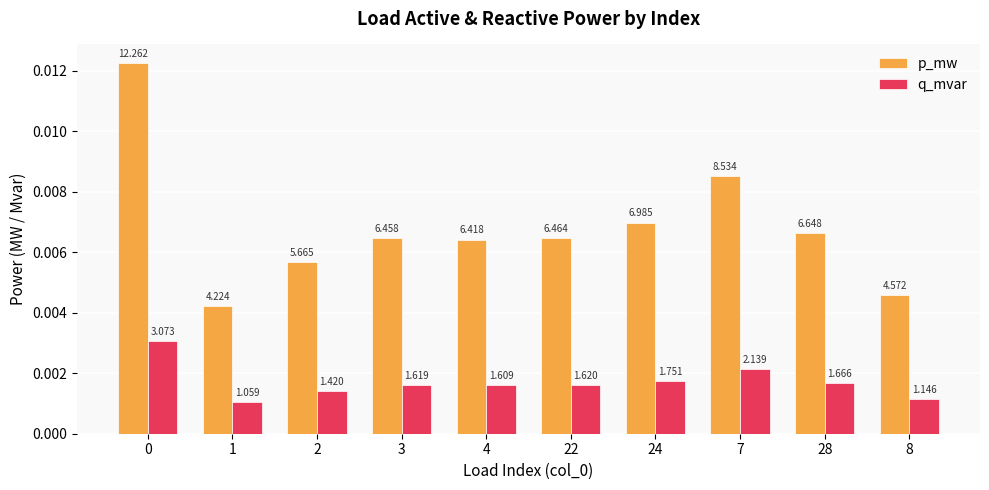

Is it true that p_mw equals 0.0 at 24?

True